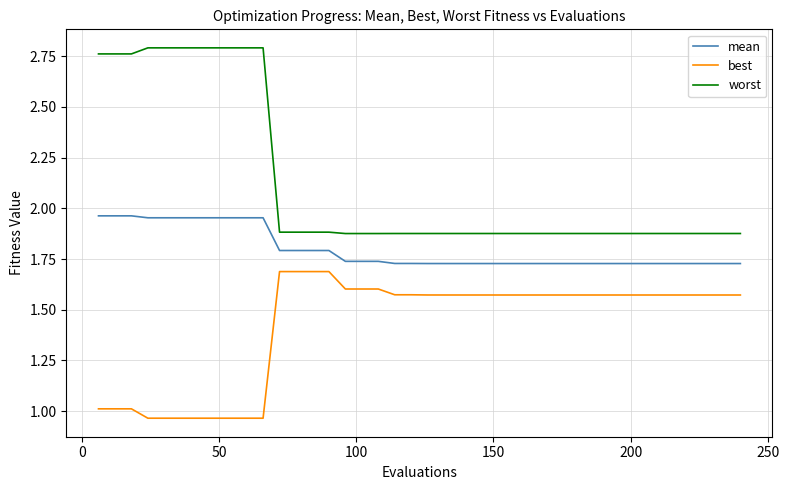

Which series has the largest range (max minus min)?

worst